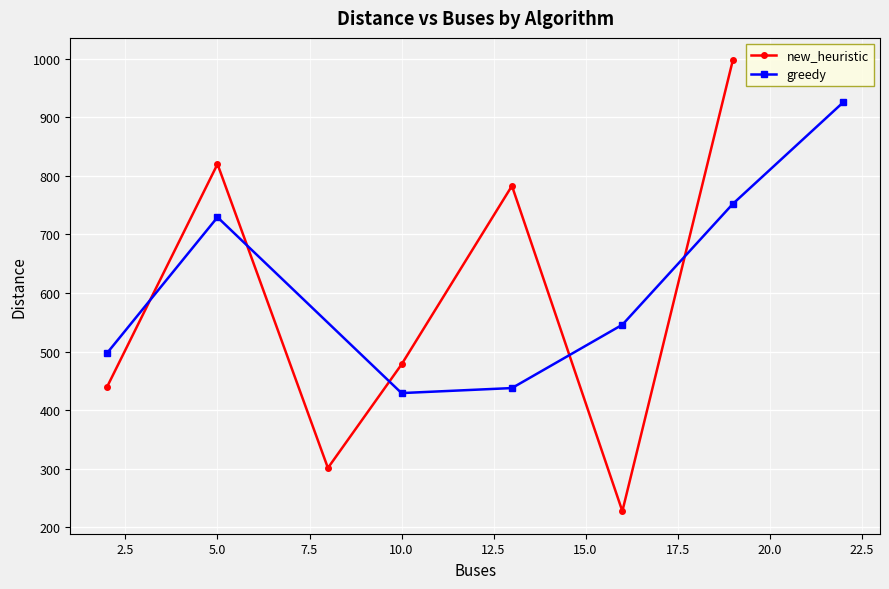

How many times do new_heuristic and greedy cross each other?

5